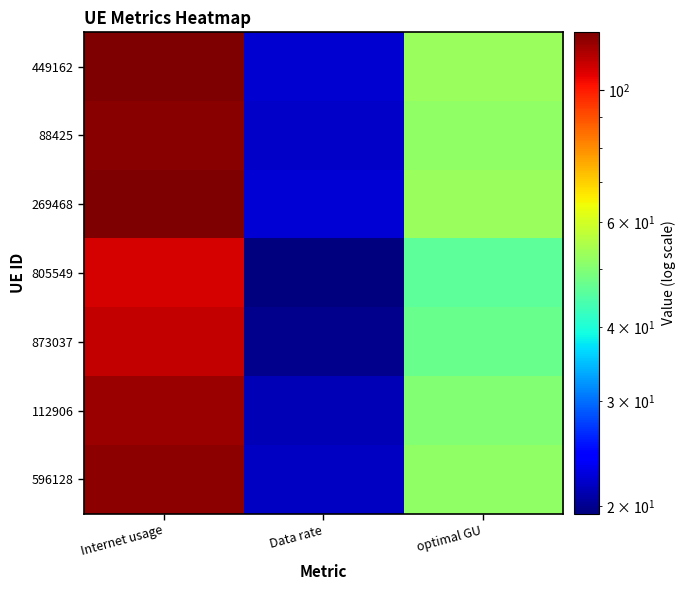

How many series are shown in this chart?

7